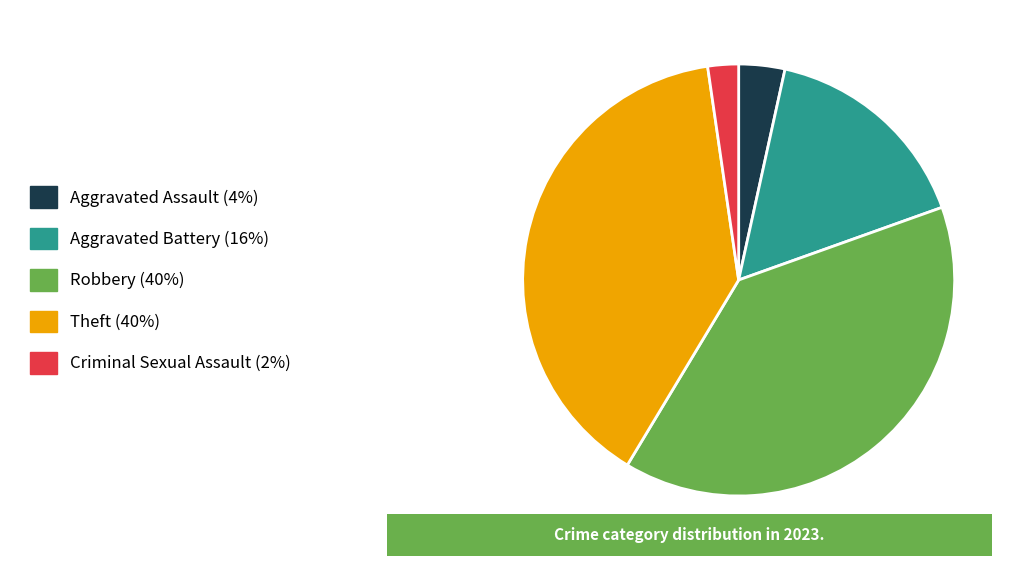

Combined, do Criminal Sexual Assault and Aggravated Assault account for over 50%?

No